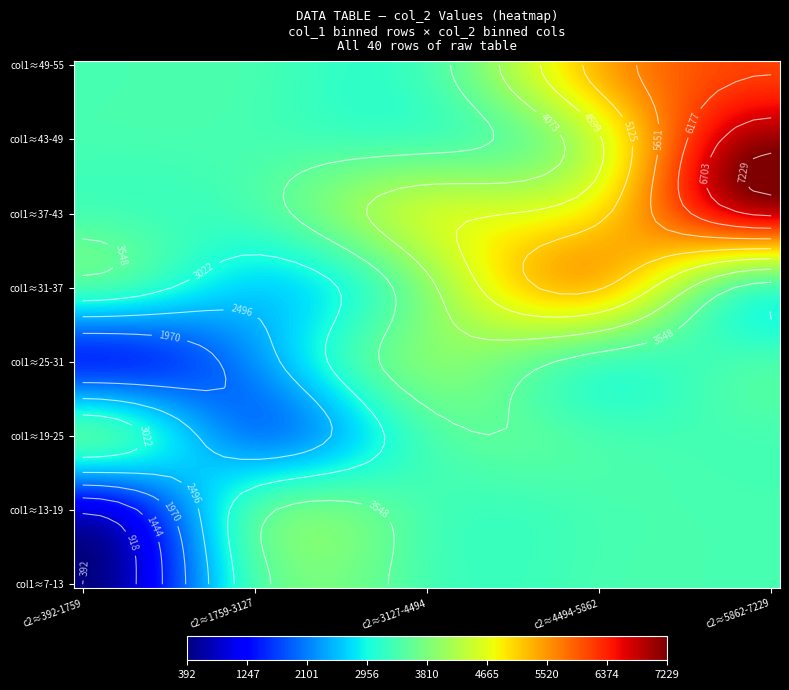

What is the difference between the highest and lowest values at 2?

4091